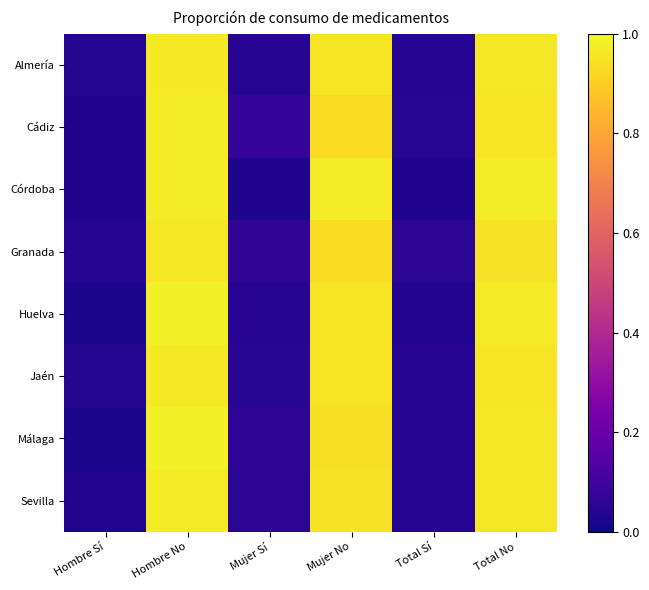

Reading left to right, list all the values displayed in this chart.

Almería: Hombre Sí=0.0	Hombre No=1.0	Mujer Sí=0.0	Mujer No=1.0	Total Sí=0.0	Total No=1.0
Cádiz: Hombre Sí=0.0	Hombre No=1.0	Mujer Sí=0.1	Mujer No=0.9	Total Sí=0.0	Total No=1.0
Córdoba: Hombre Sí=0.0	Hombre No=1.0	Mujer Sí=0.0	Mujer No=1.0	Total Sí=0.0	Total No=1.0
Granada: Hombre Sí=0.0	Hombre No=1.0	Mujer Sí=0.1	Mujer No=0.9	Total Sí=0.1	Total No=0.9
Huelva: Hombre Sí=0.0	Hombre No=1.0	Mujer Sí=0.0	Mujer No=1.0	Total Sí=0.0	Total No=1.0
Jaén: Hombre Sí=0.0	Hombre No=1.0	Mujer Sí=0.1	Mujer No=0.9	Total Sí=0.0	Total No=1.0
Málaga: Hombre Sí=0.0	Hombre No=1.0	Mujer Sí=0.1	Mujer No=0.9	Total Sí=0.0	Total No=1.0
Sevilla: Hombre Sí=0.0	Hombre No=1.0	Mujer Sí=0.1	Mujer No=0.9	Total Sí=0.0	Total No=1.0